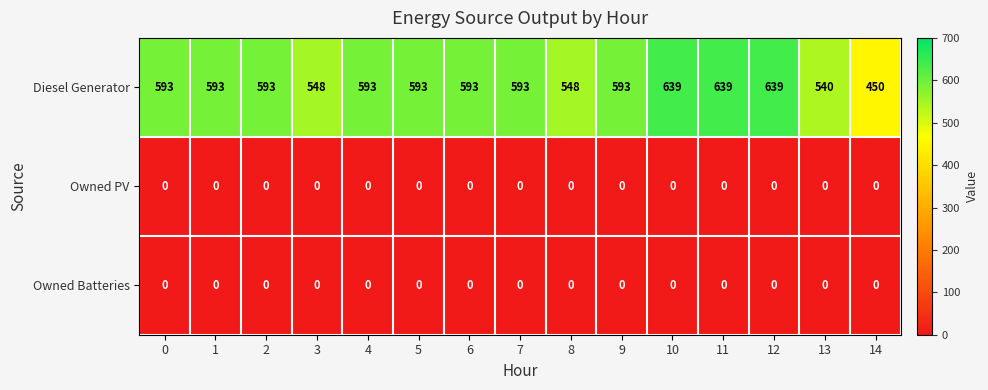

How many categories are shown in the chart?

15